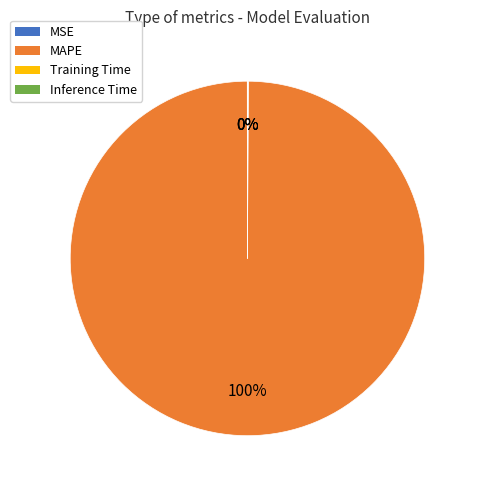

To the nearest percent, what is the average slice percentage?

25%